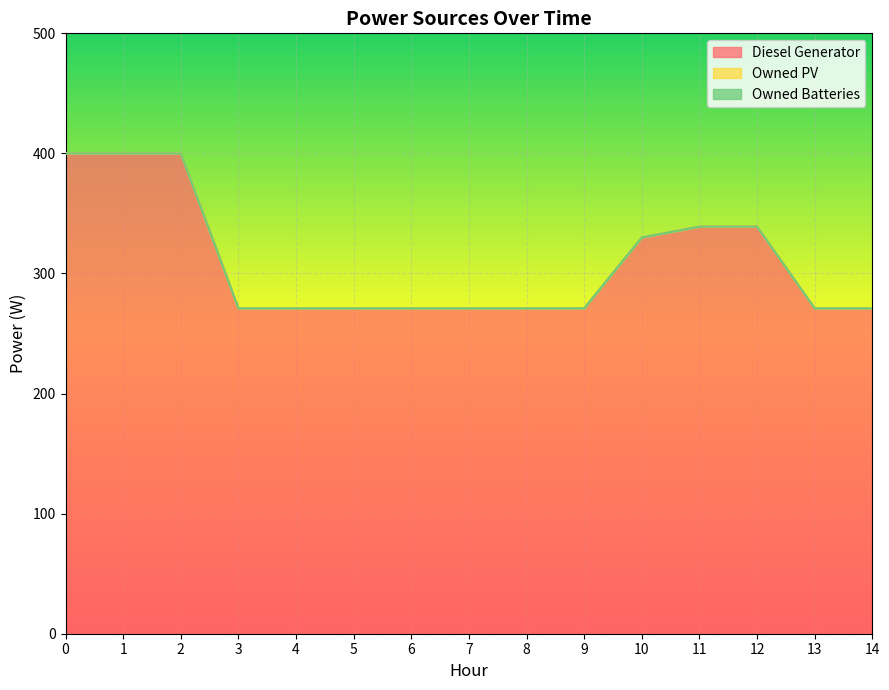

How many lines are shown in the chart?

3